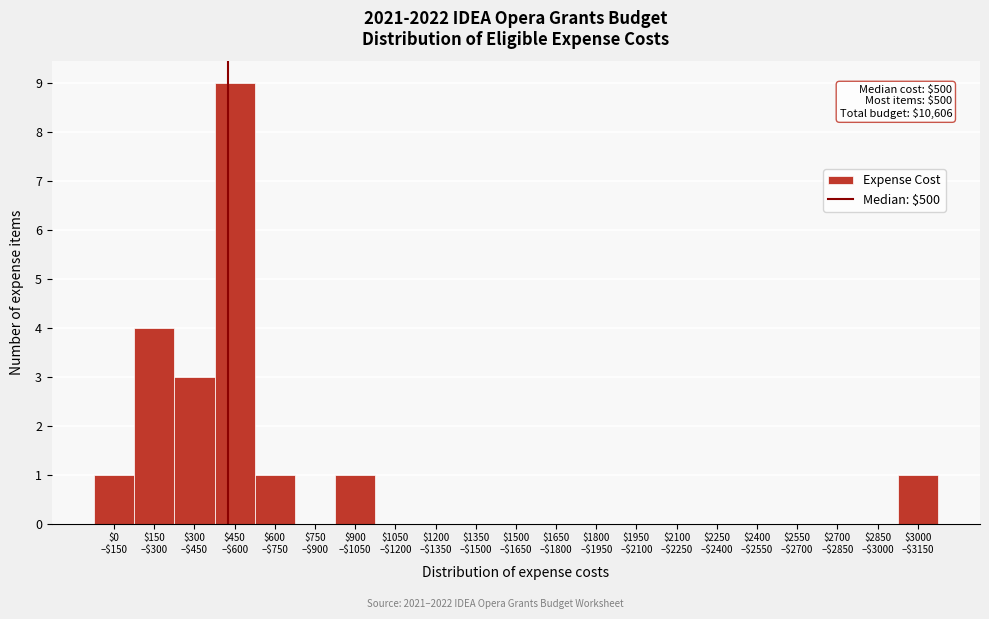

What is the maximum value shown in the chart?

9